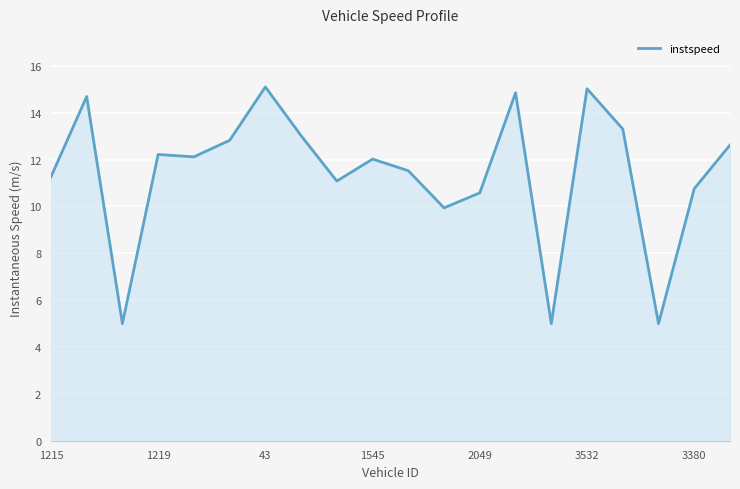

What is the difference between the maximum and minimum values?

10.1